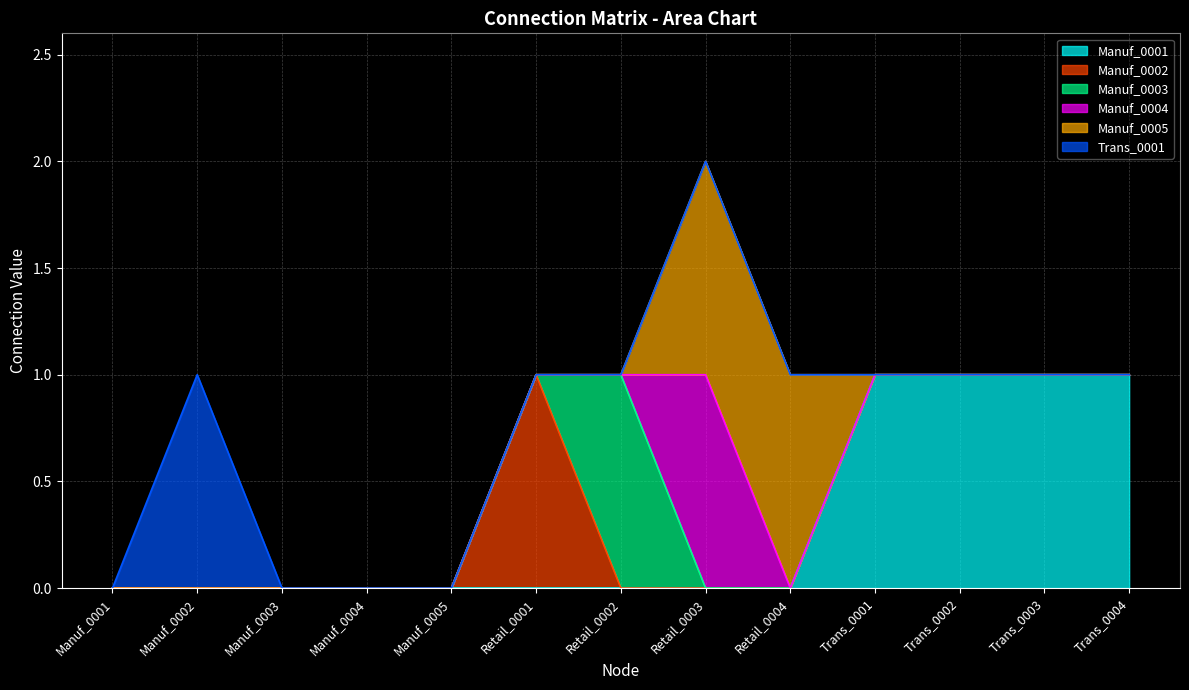

Which series has the widest spread of values?

Manuf_0001